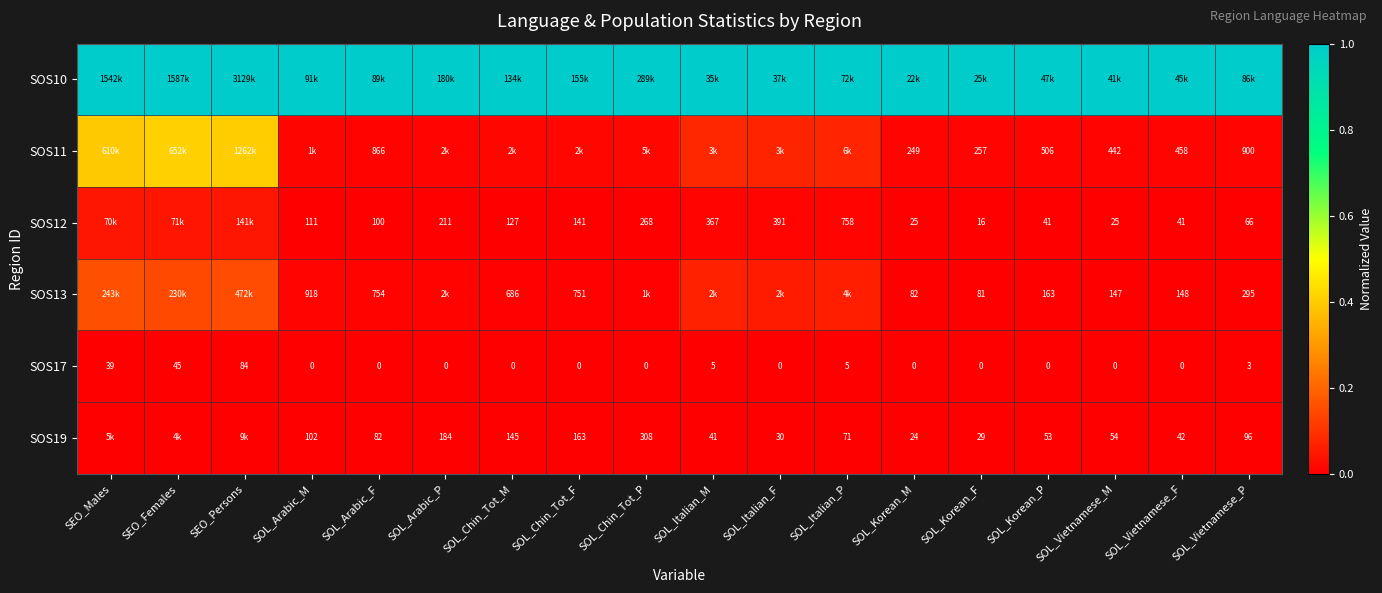

Count the number of data series in this chart.

6